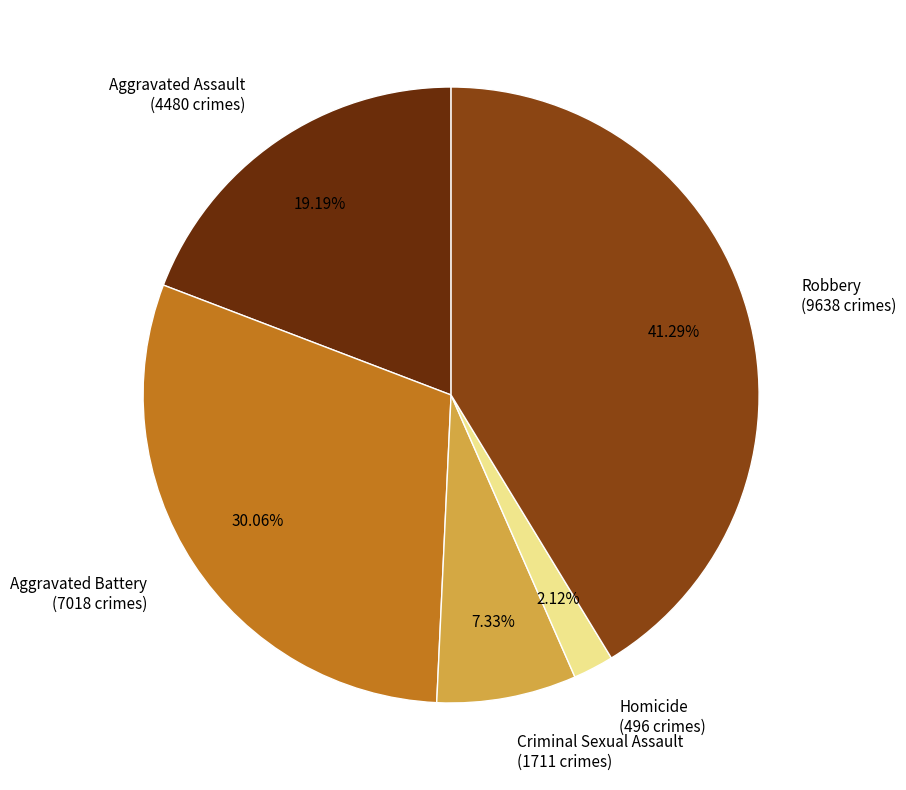

To the nearest percent, what is the difference between the Criminal Sexual Assault and Robbery slice percentages?

34%